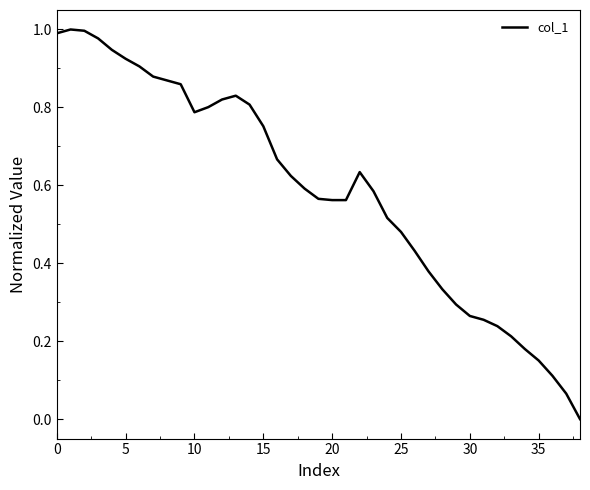

True or false: the data shows 1.3 at 15.

False